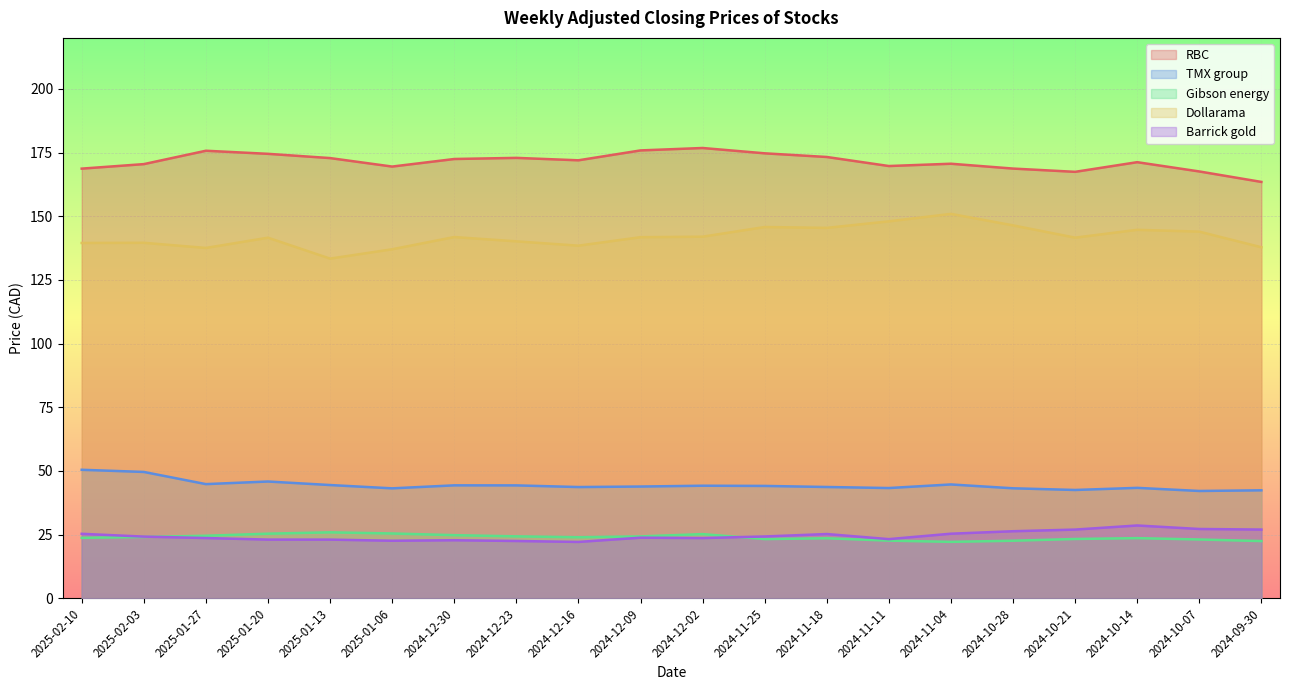

What are all the series names shown in the legend?

RBC, TMX group, Gibson energy, Dollarama, Barrick gold